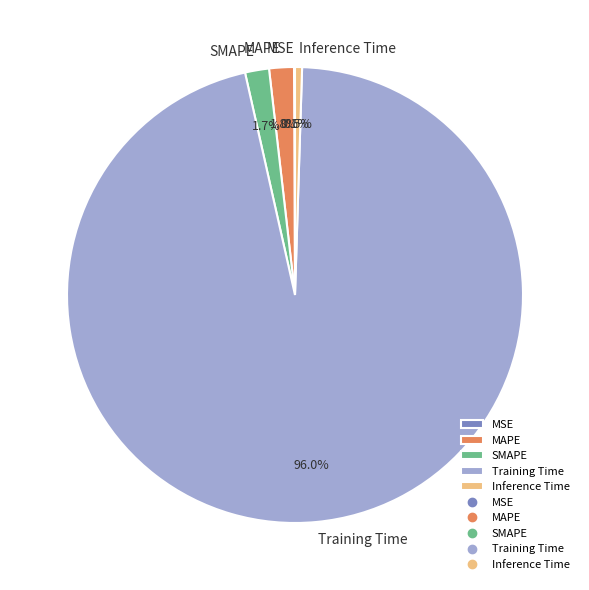

Which slice is the largest?

Training Time